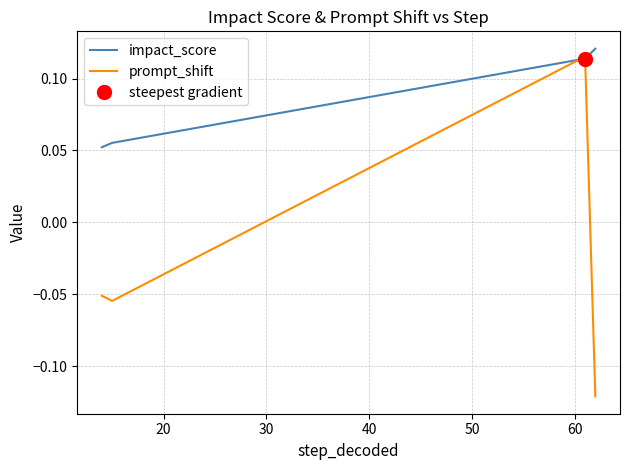

List the series in order of their peak value, highest first.

impact_score, prompt_shift